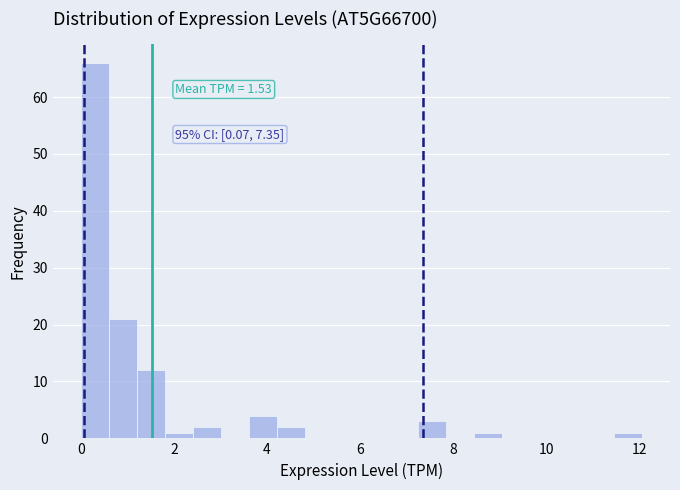

Around what value on the x-axis is the tallest bar? Give the approximate position of its centre, as read against the axis.

0.4